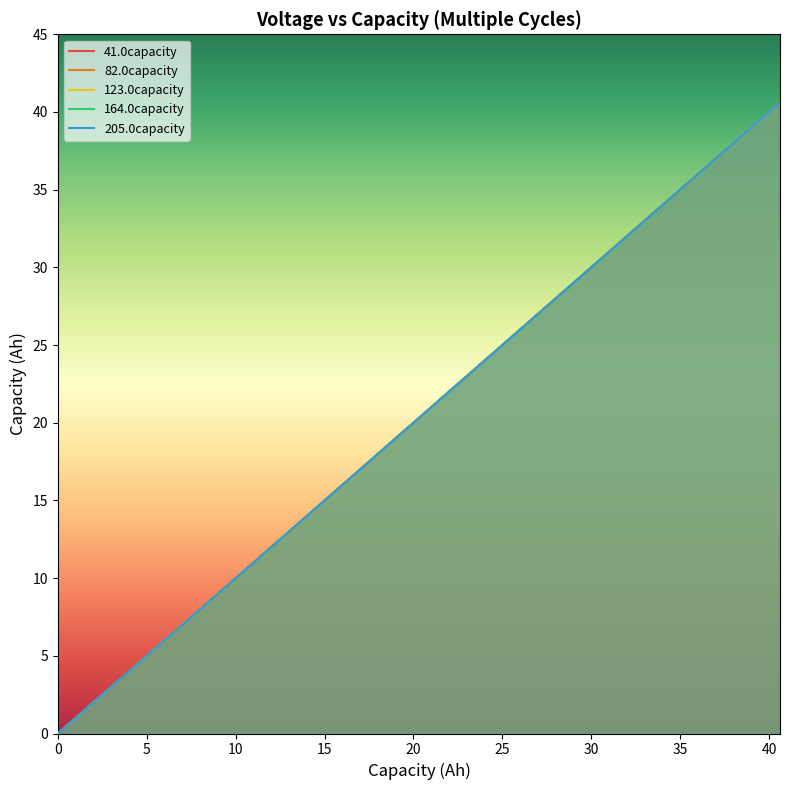

What is the value of the 205.0capacity point at the 19th from the left?

18.7